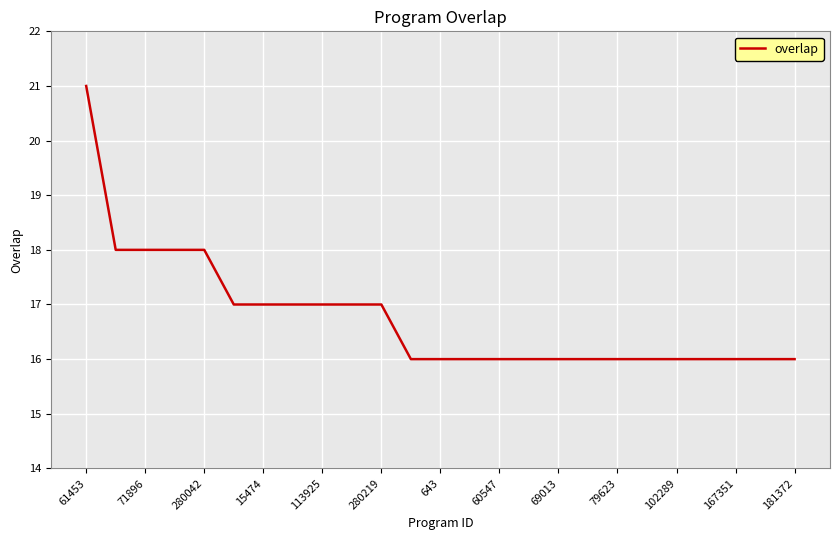

What is the sum of all values?

419